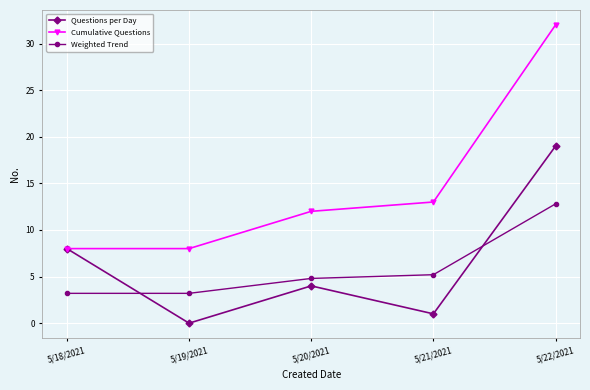

Which series has the largest total across all categories?

Cumulative Questions